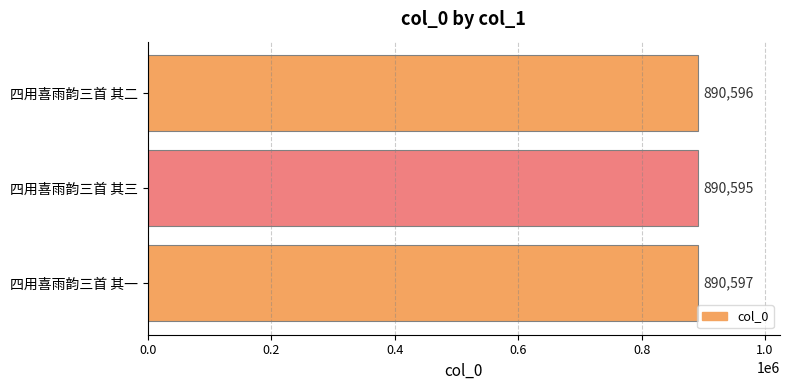

Which category has the lowest value across all series?

四用喜雨韵三首 其三